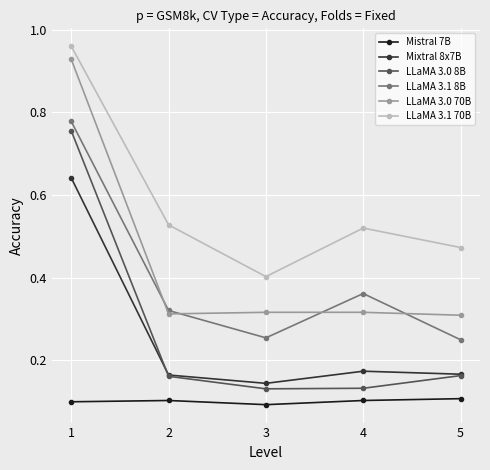

Where is the first local minimum for LLaMA 3.1 70B?

3